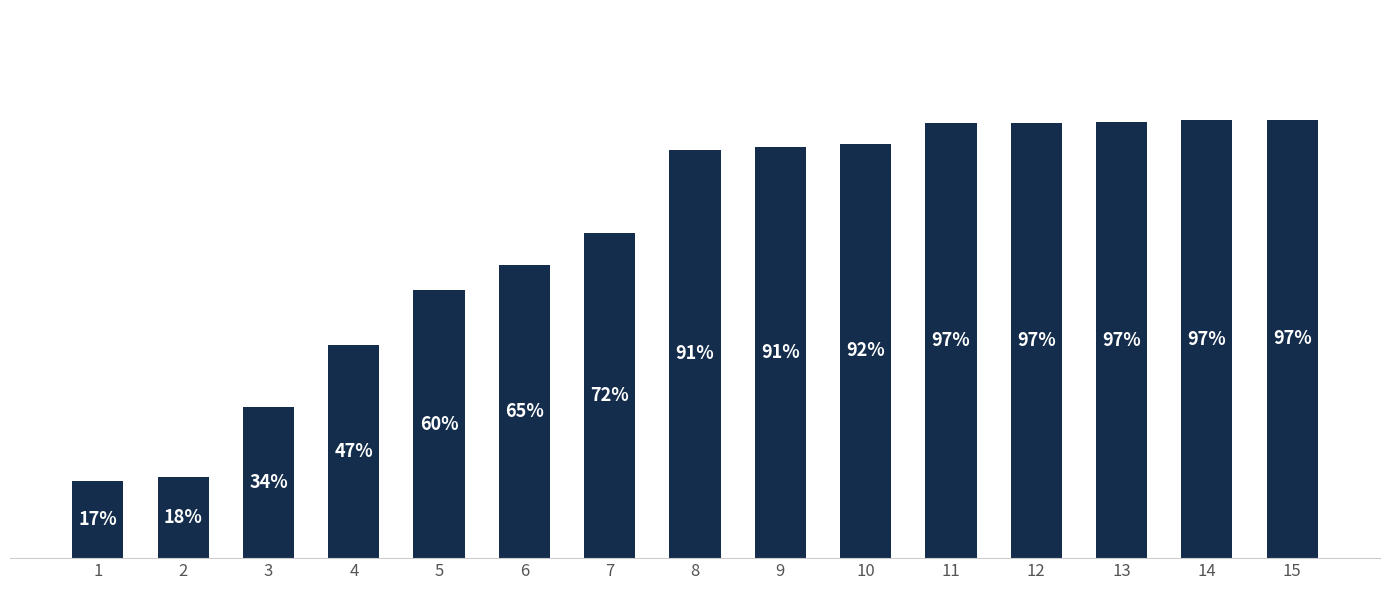

Does the chart contain any negative values?

No